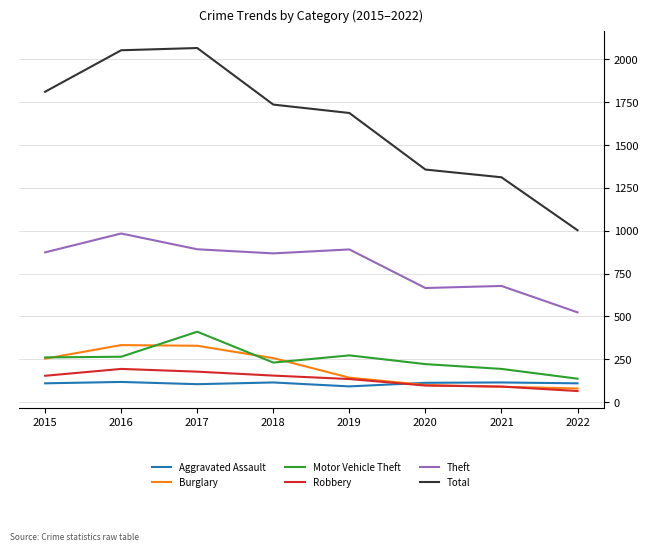

Where is Robbery nearest to the value 129?

2019